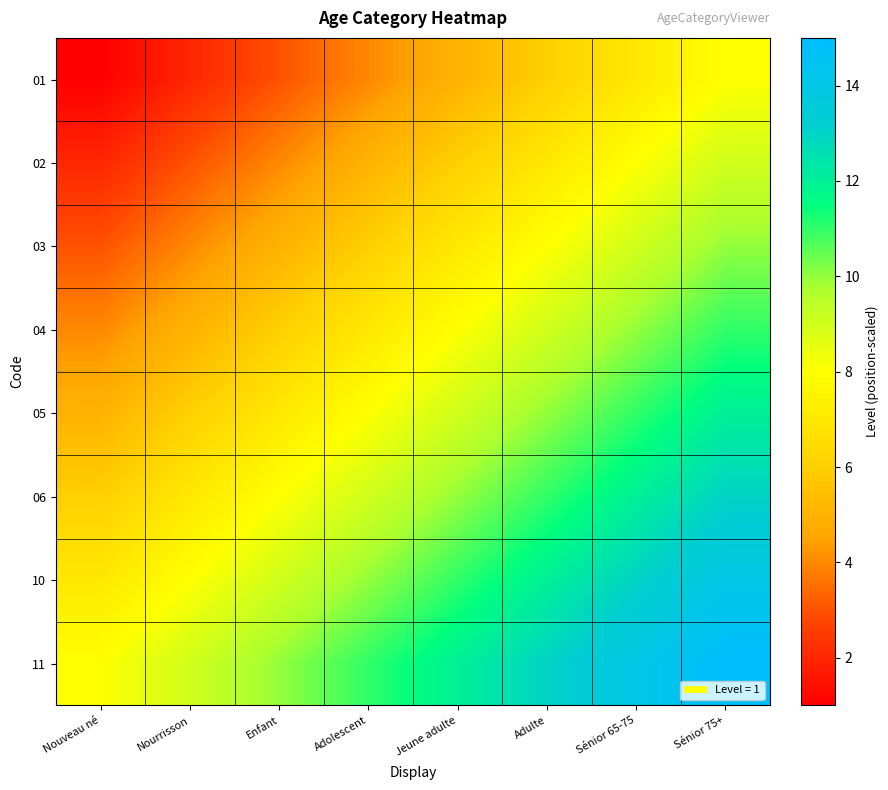

Reading left to right, what are all the values shown in this chart?

01: Nouveau né=1	Nourrisson=2	Enfant=3	Adolescent=4	Jeune adulte=5	Adulte=6	Sénior 65-75=7	Sénior 75+=8
02: Nouveau né=2	Nourrisson=3	Enfant=4	Adolescent=5	Jeune adulte=6	Adulte=7	Sénior 65-75=8	Sénior 75+=9
03: Nouveau né=3	Nourrisson=4	Enfant=5	Adolescent=6	Jeune adulte=7	Adulte=8	Sénior 65-75=9	Sénior 75+=10
04: Nouveau né=4	Nourrisson=5	Enfant=6	Adolescent=7	Jeune adulte=8	Adulte=9	Sénior 65-75=10	Sénior 75+=11
05: Nouveau né=5	Nourrisson=6	Enfant=7	Adolescent=8	Jeune adulte=9	Adulte=10	Sénior 65-75=11	Sénior 75+=12
06: Nouveau né=6	Nourrisson=7	Enfant=8	Adolescent=9	Jeune adulte=10	Adulte=11	Sénior 65-75=12	Sénior 75+=13
10: Nouveau né=7	Nourrisson=8	Enfant=9	Adolescent=10	Jeune adulte=11	Adulte=12	Sénior 65-75=13	Sénior 75+=14
11: Nouveau né=8	Nourrisson=9	Enfant=10	Adolescent=11	Jeune adulte=12	Adulte=13	Sénior 65-75=14	Sénior 75+=15